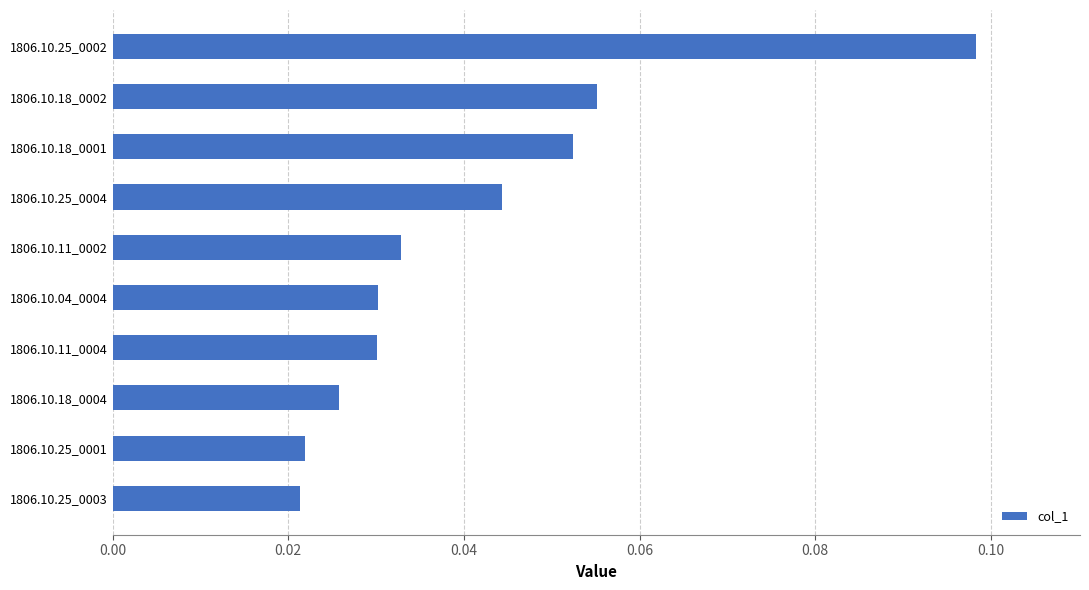

Is it true that the value at 1806.10.18_0001 is 0.0?

False